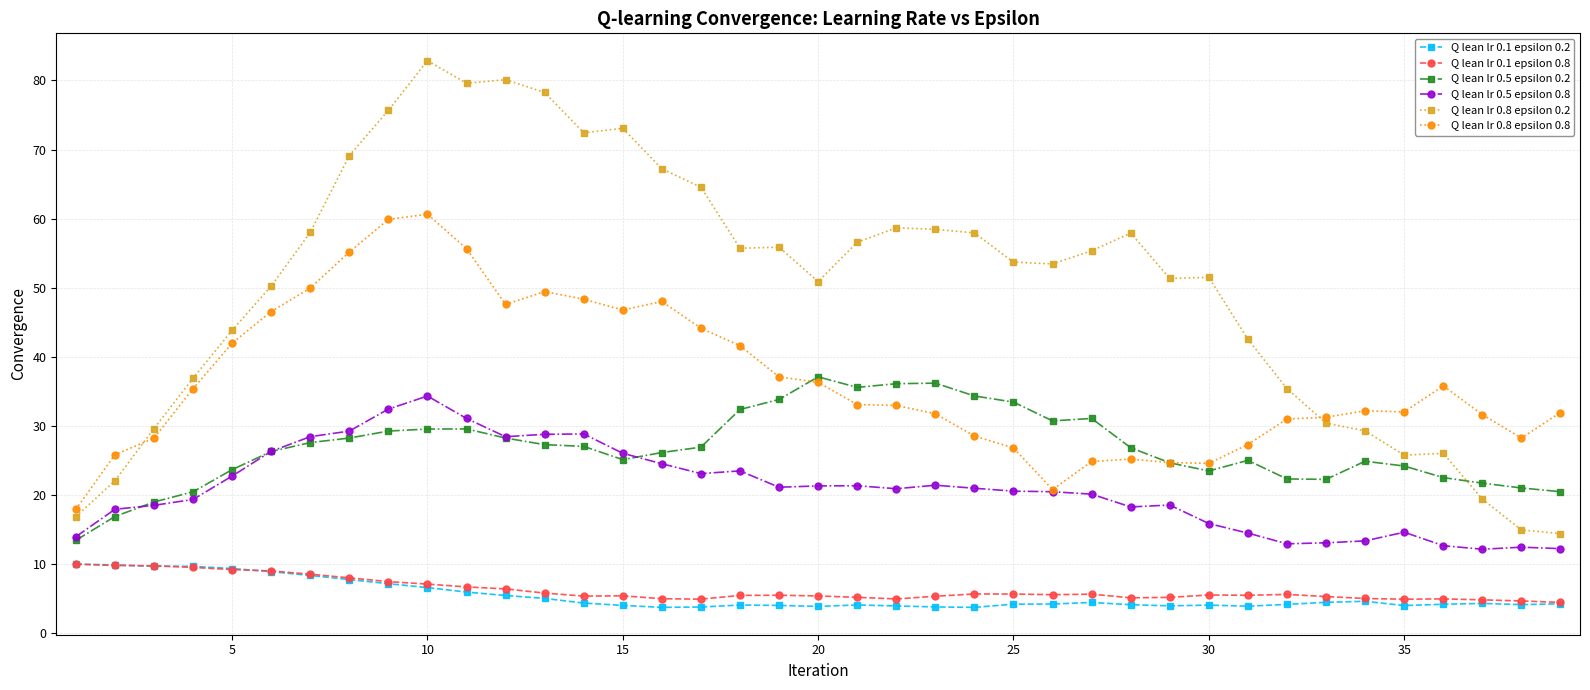

Does the chart display data point markers on the line(s)?

Yes